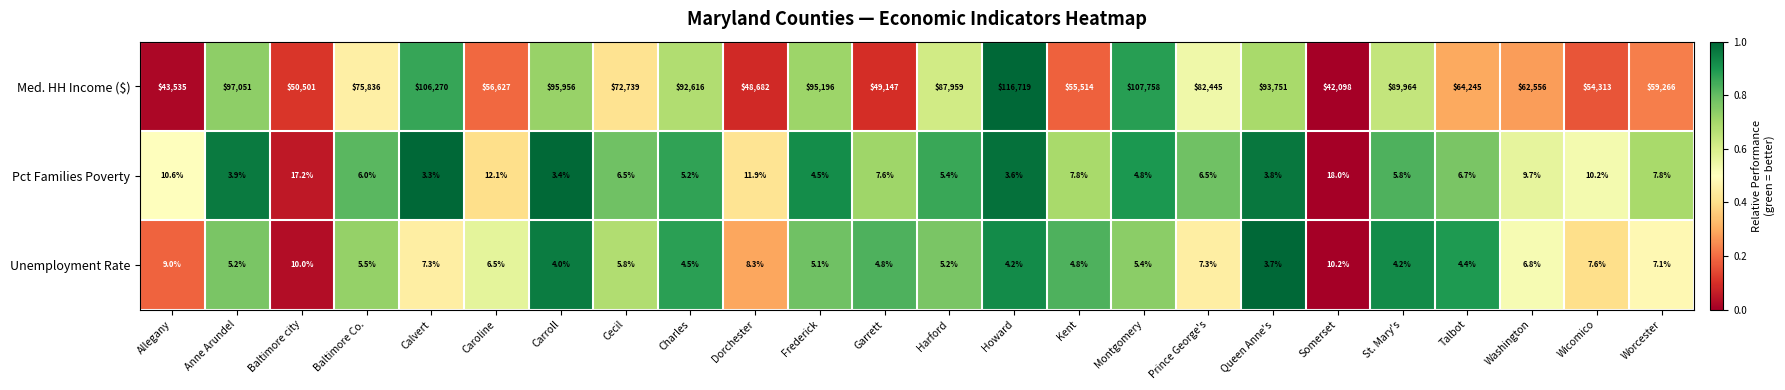

Is the value of Unemployment Rate at Baltimore Co. greater than the value of Med. HH Income ($) at Worcester?

No